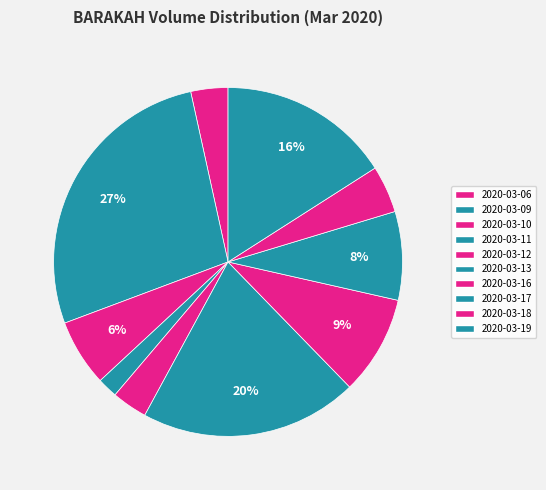

Approximately how many times larger is the value at 2020-03-06 compared to 2020-03-19?

0.2